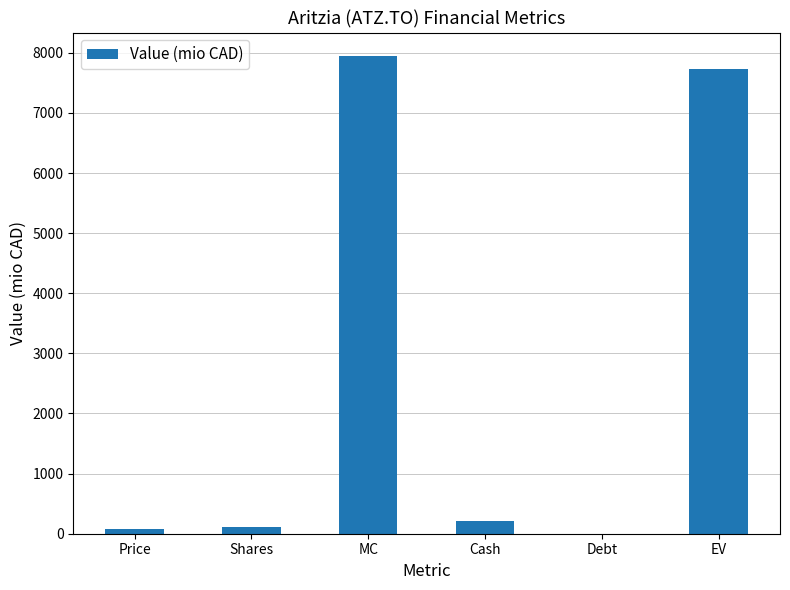

What is the greatest value displayed?

7940.0